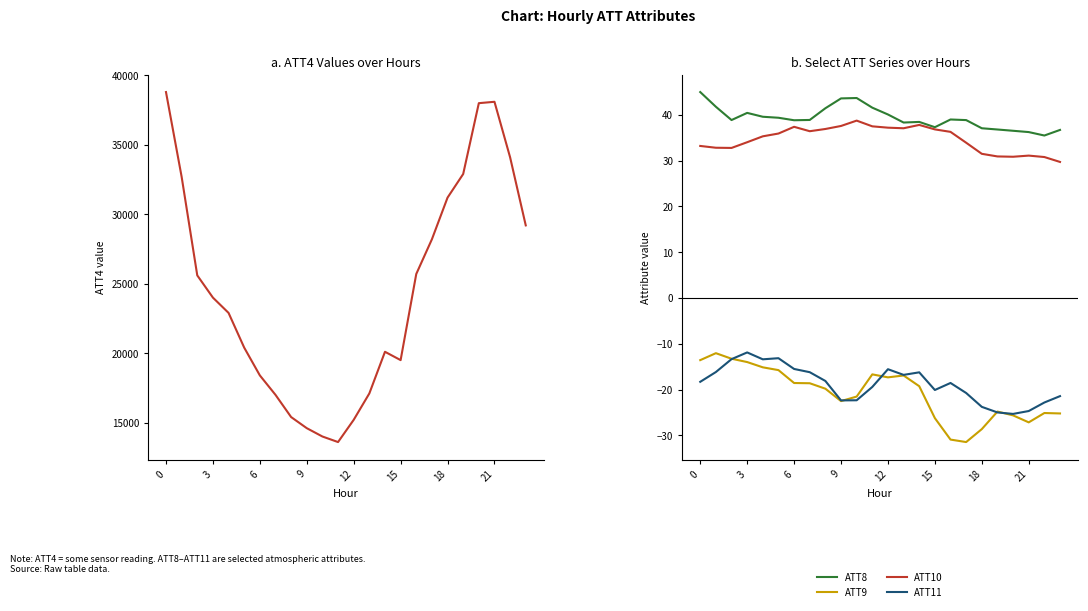

In ATT11, how many points are higher than both neighbors (excluding endpoints)?

5